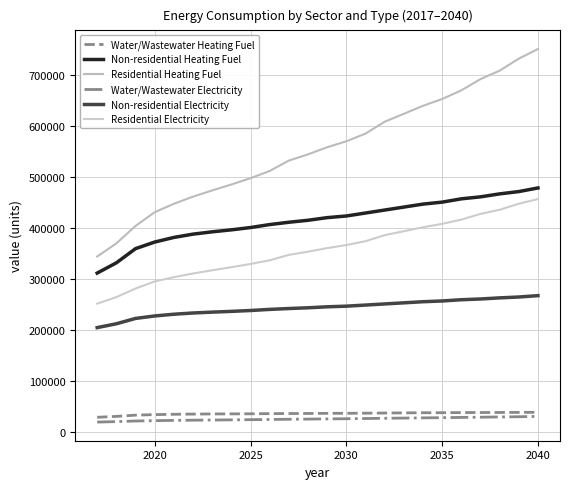

How many lines are shown in the chart?

6